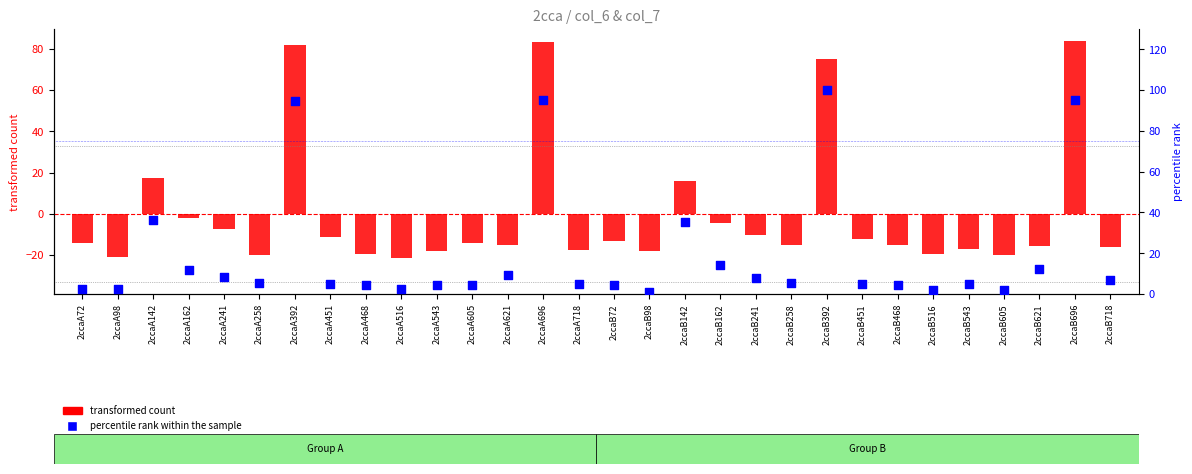

Which series has the largest total across all categories?

percentile rank within the sample